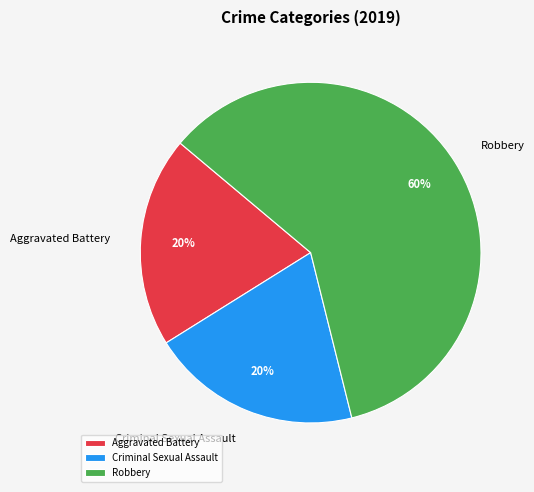

Is there a majority slice in this chart?

Yes